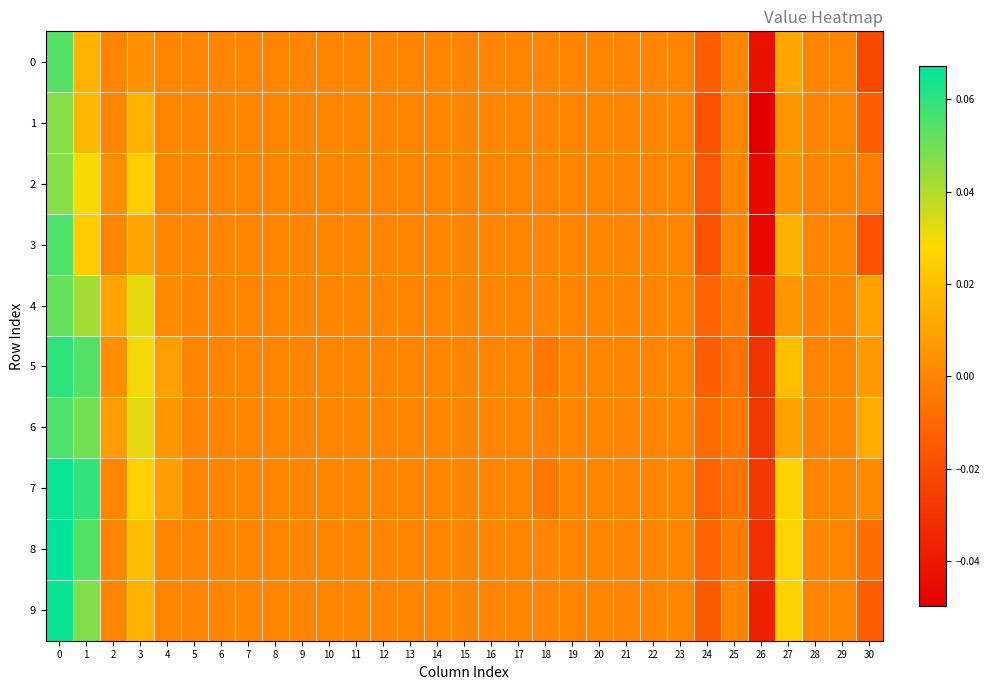

Which has a higher value, 13 or 23?

13